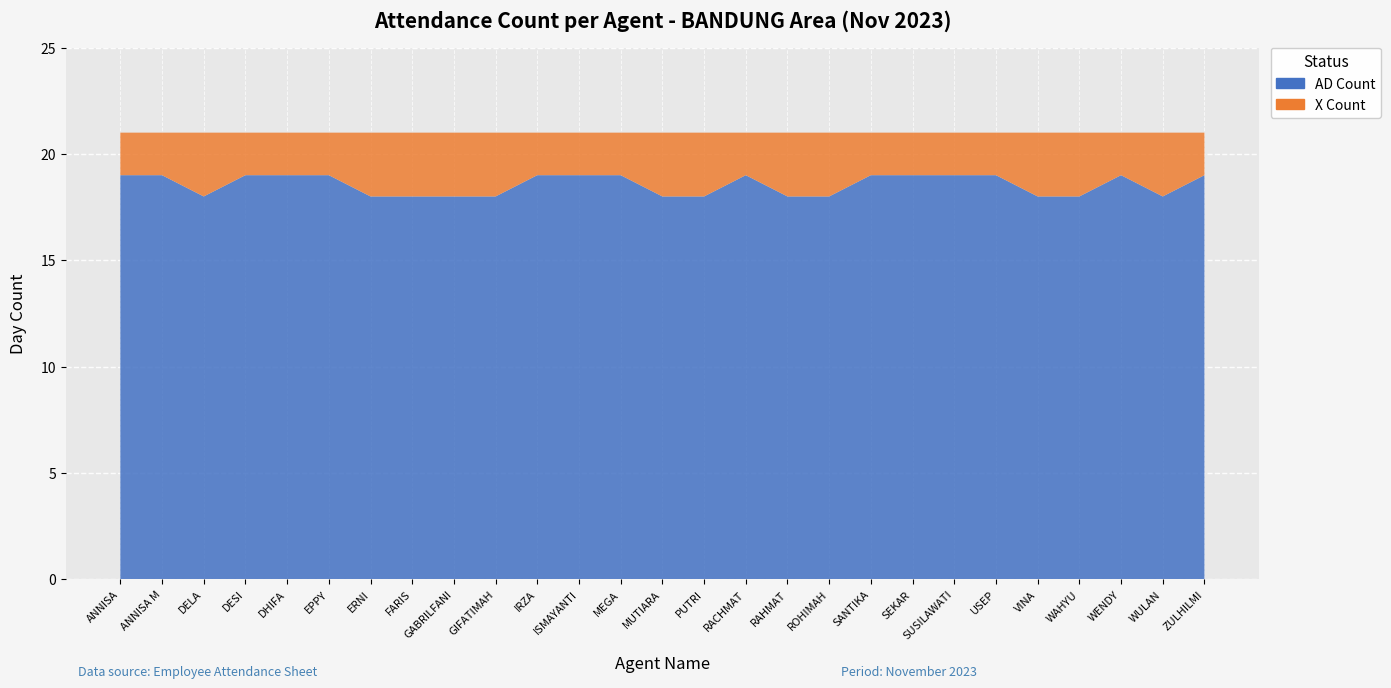

Reading left to right, transcribe all the data shown in this chart.

AD Count: 19	19	18	19	19	19	18	18	18	18	19	19	19	18	18	19	18	18	19	19	19	19	18	18	19	18	19
X Count: 2	2	3	2	2	2	3	3	3	3	2	2	2	3	3	2	3	3	2	2	2	2	3	3	2	3	2